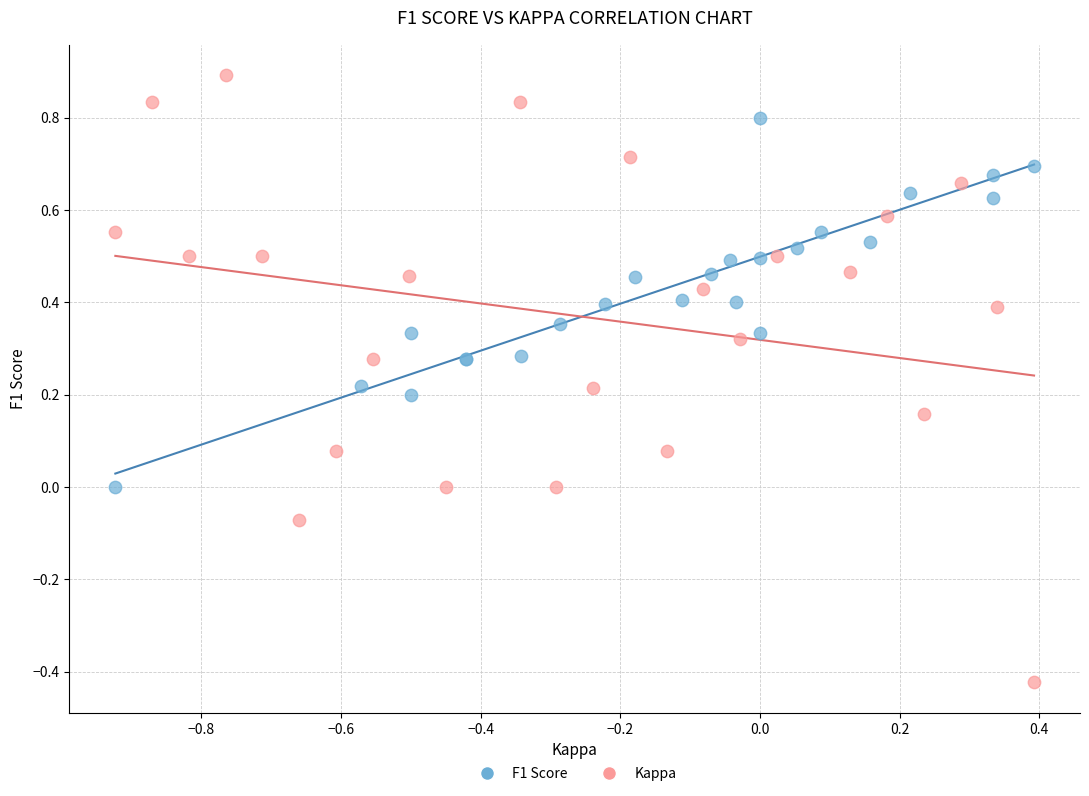

Which series contains the highest Y value?

Kappa